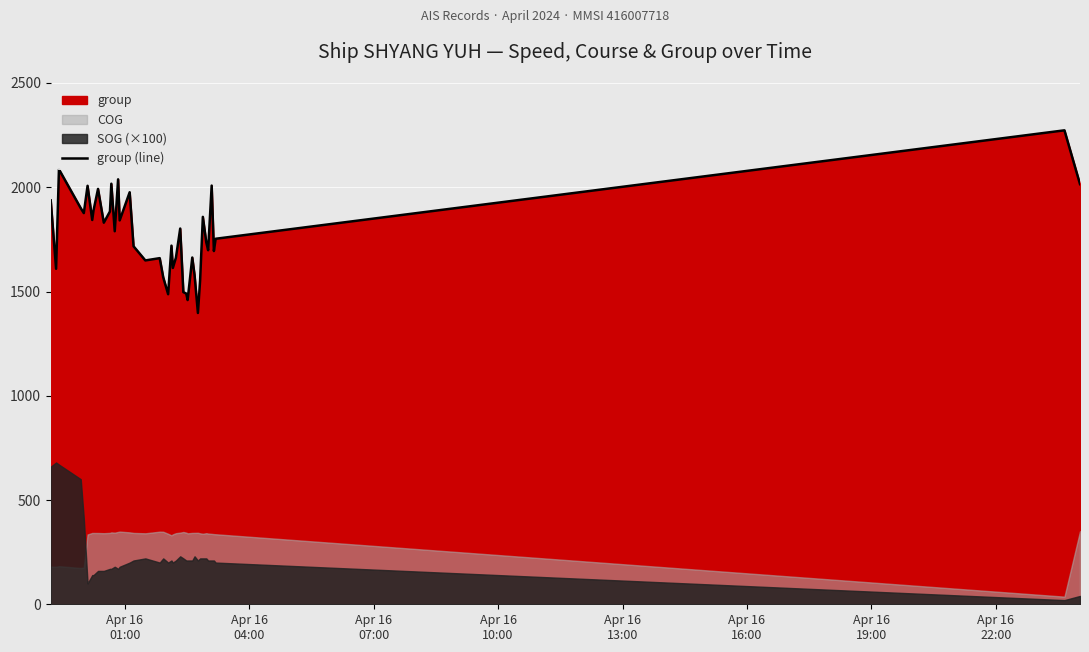

What is the maximum value shown in the chart?

2273